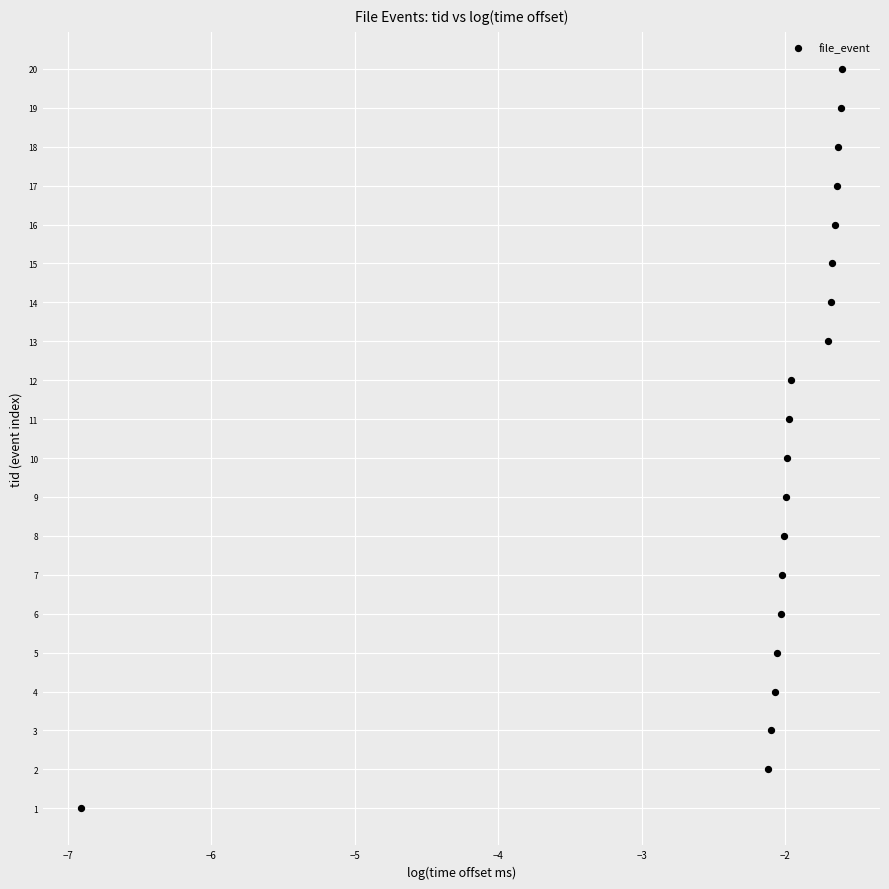

What is the range of Y values (max minus min)?

19